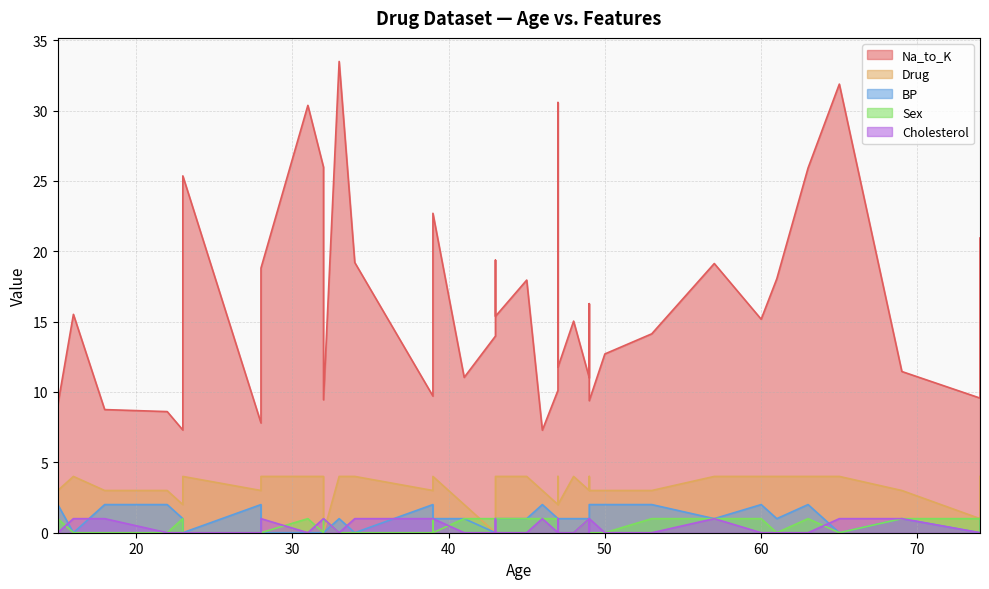

Which has a higher value, 8 or 29?

29